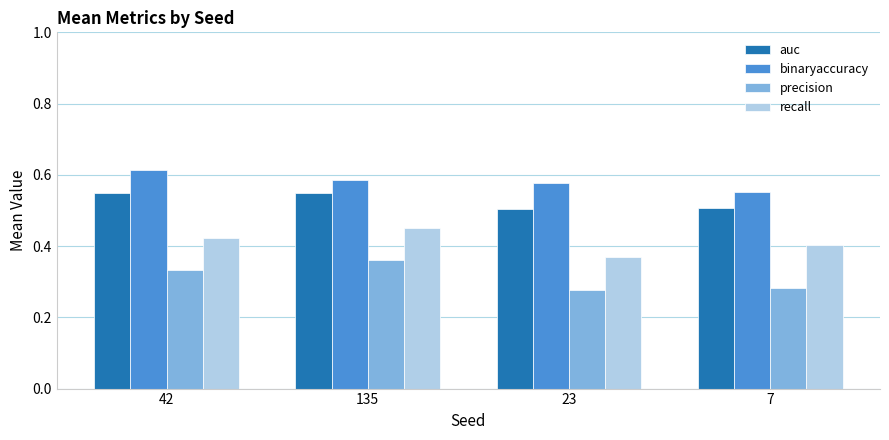

At which label is recall closest to 0?

23